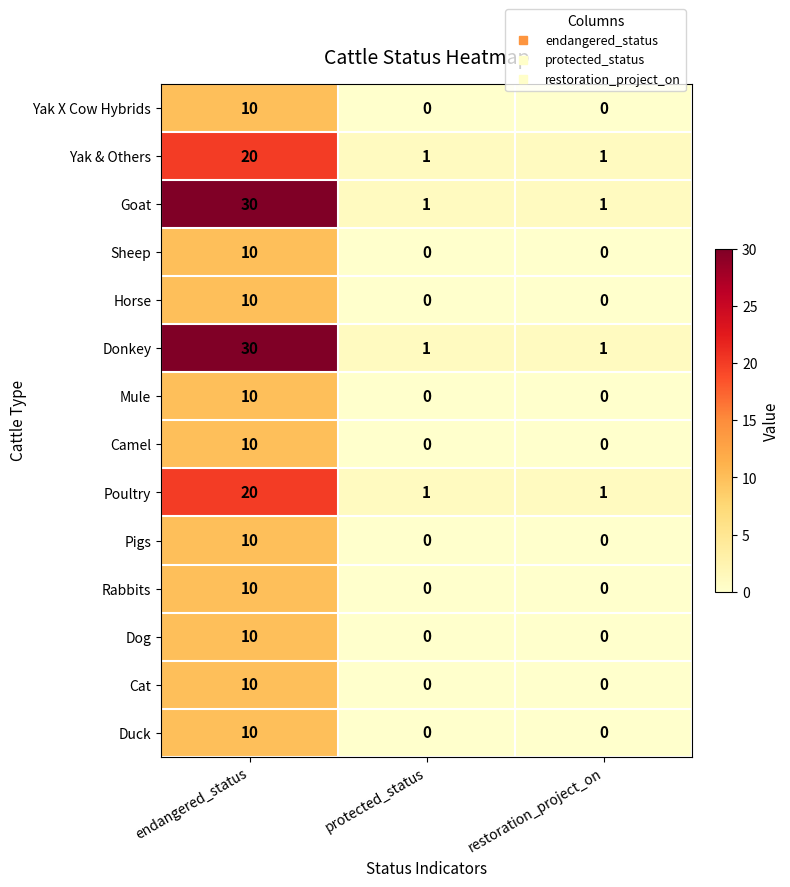

How many series are shown in this chart?

14